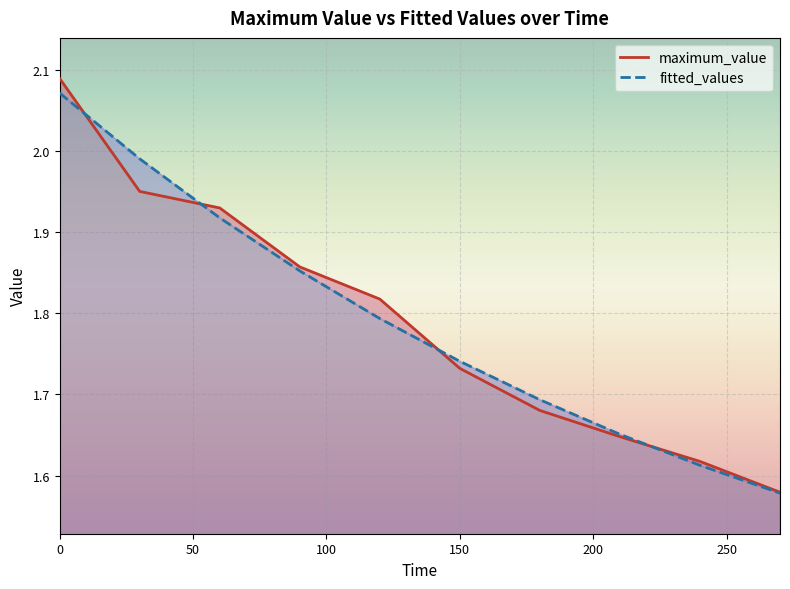

At which label does maximum_value reach its minimum?

270